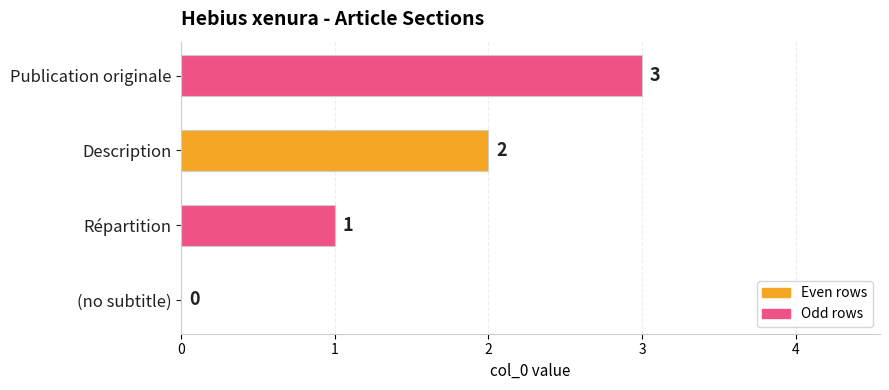

Which has a higher value, Répartition or Description?

Description